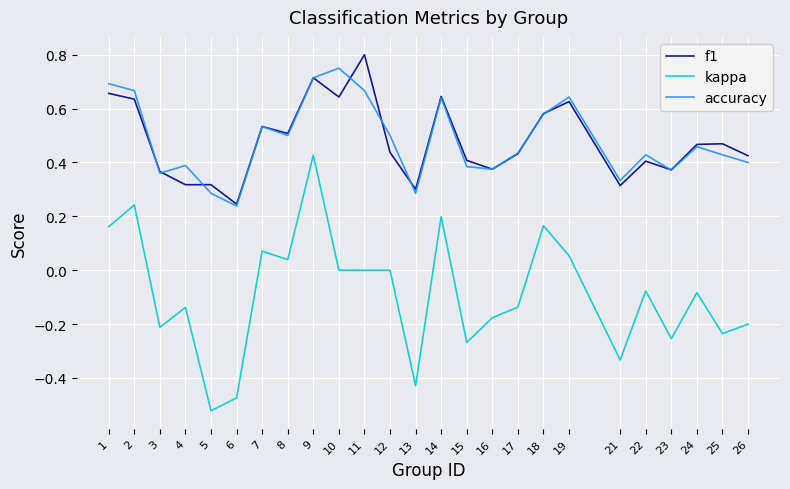

At how many categories does at least one series exceed 0?

25